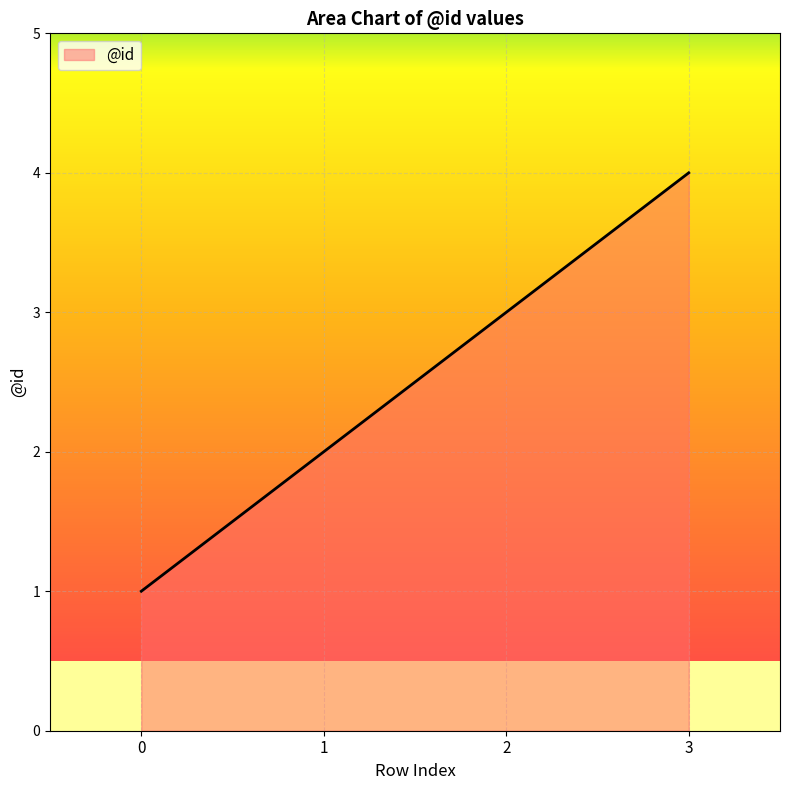

Reading left to right, transcribe all the data shown in this chart.

1	2	3	4